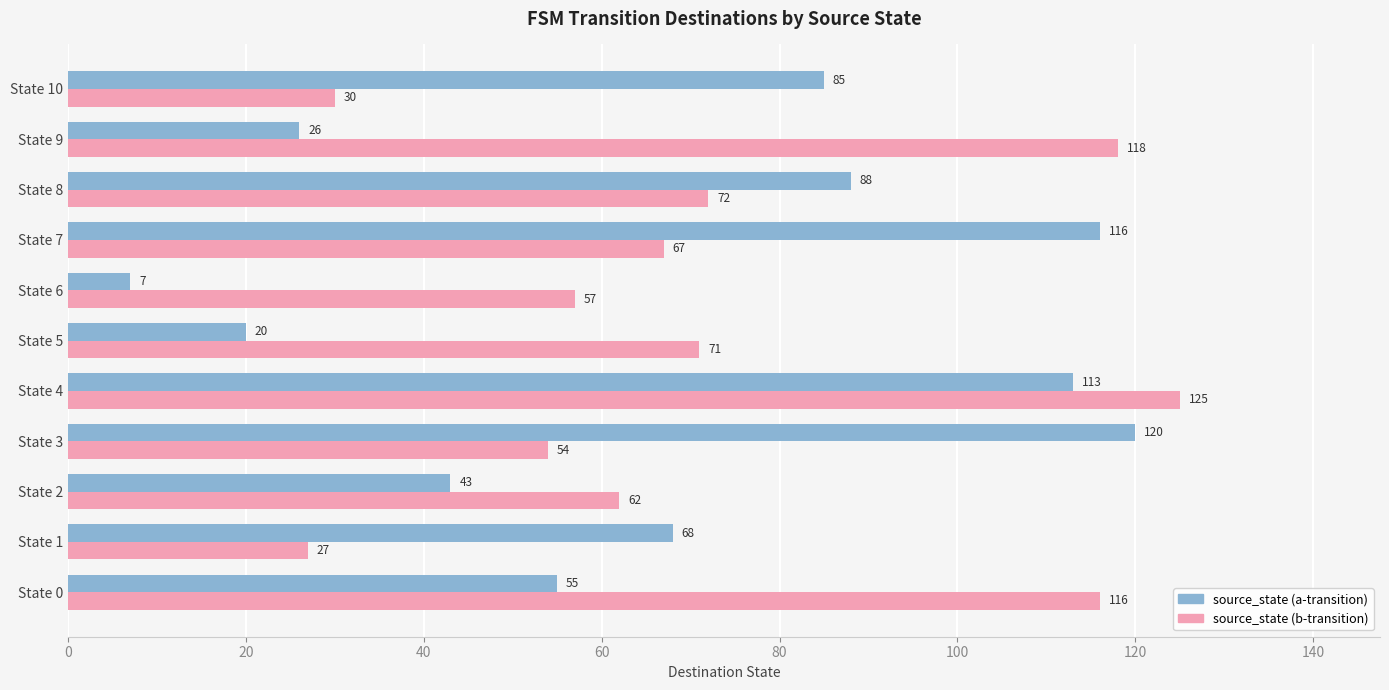

Which series has the widest spread of values?

source_state (a-transition)